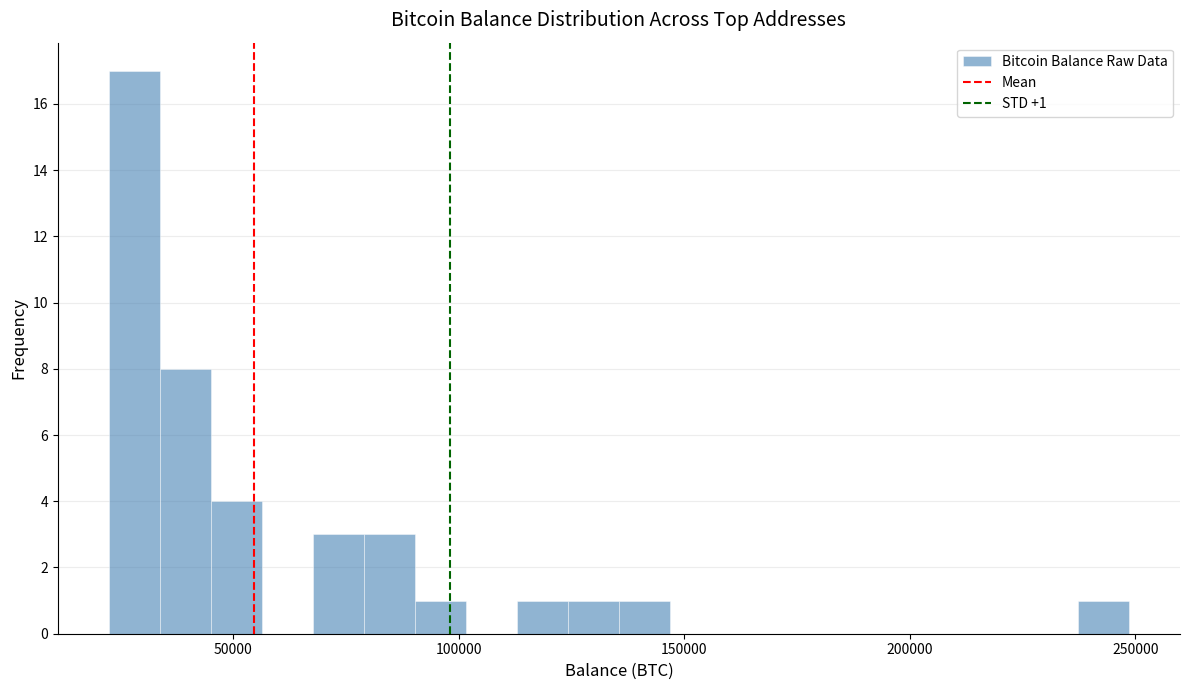

Around what value on the x-axis is the tallest bar? Give the approximate position of its centre, as read against the axis.

30000